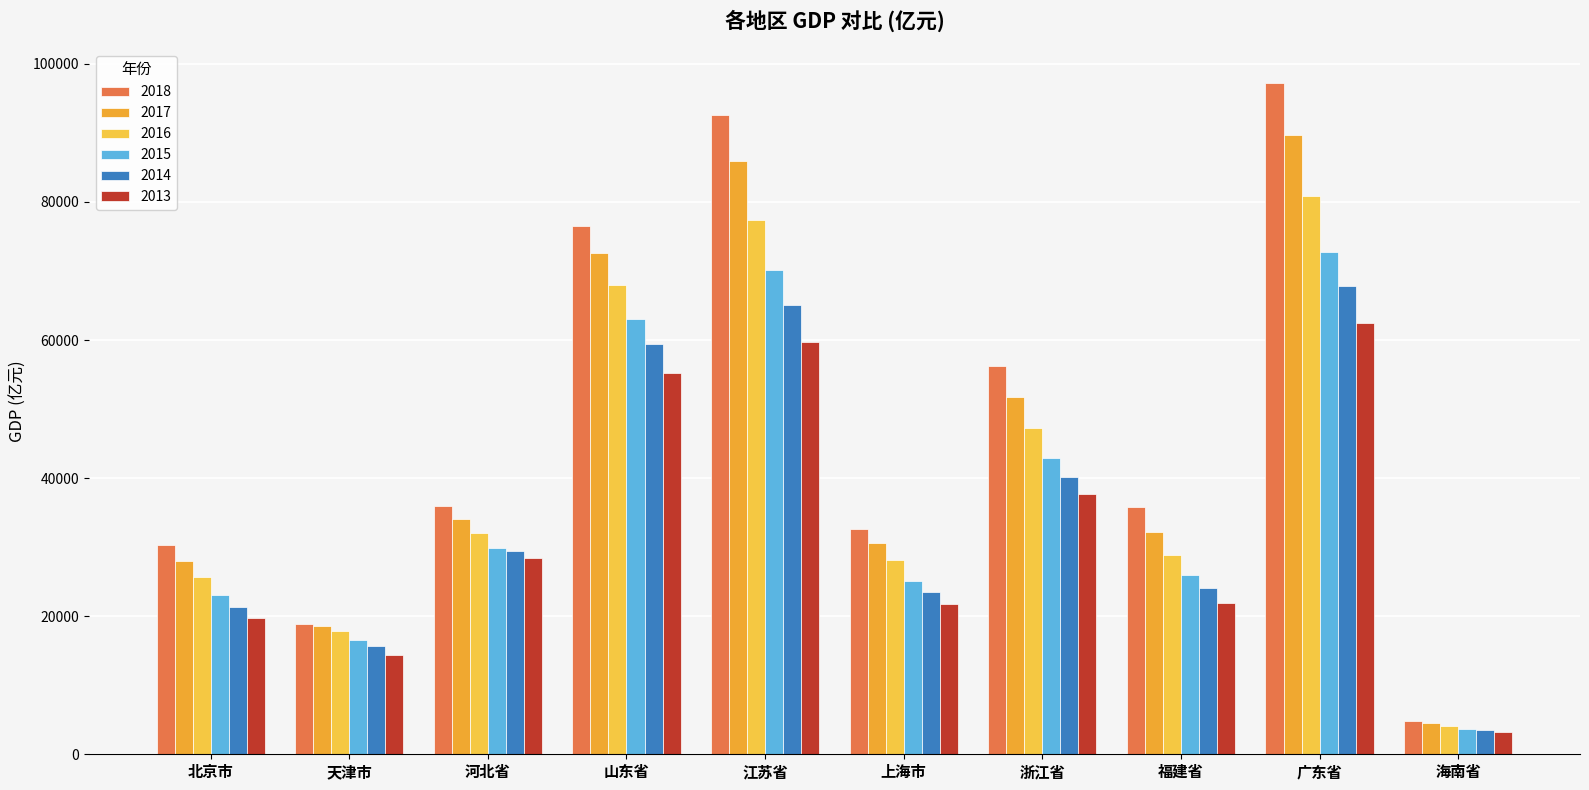

At which label does 2015 first exceed 29806?

河北省